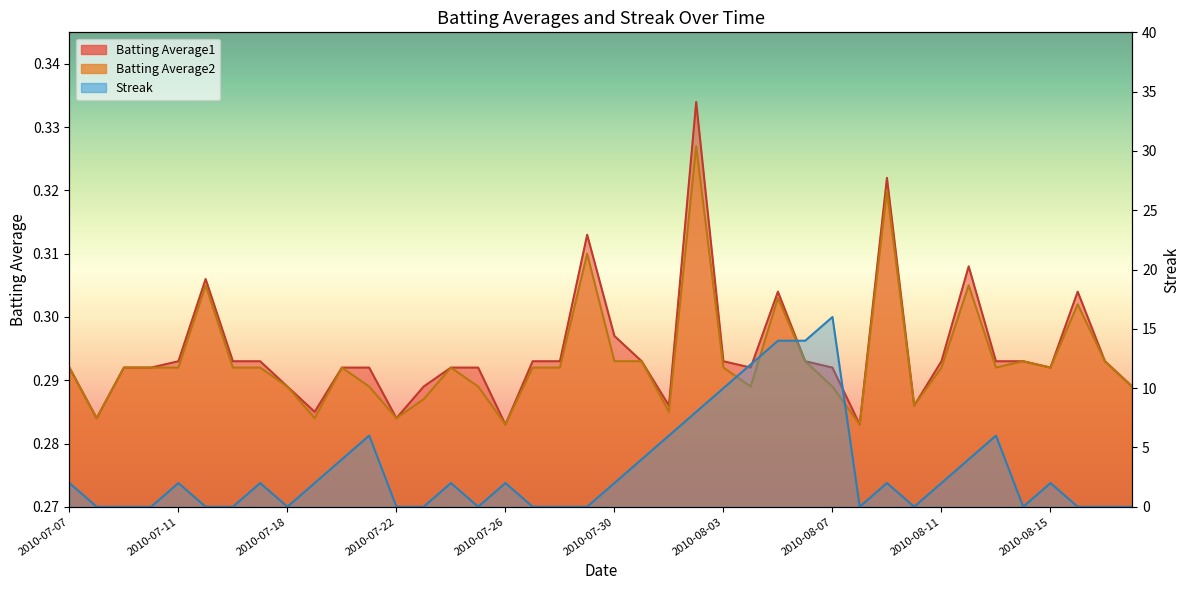

How many lines are shown in the chart?

3